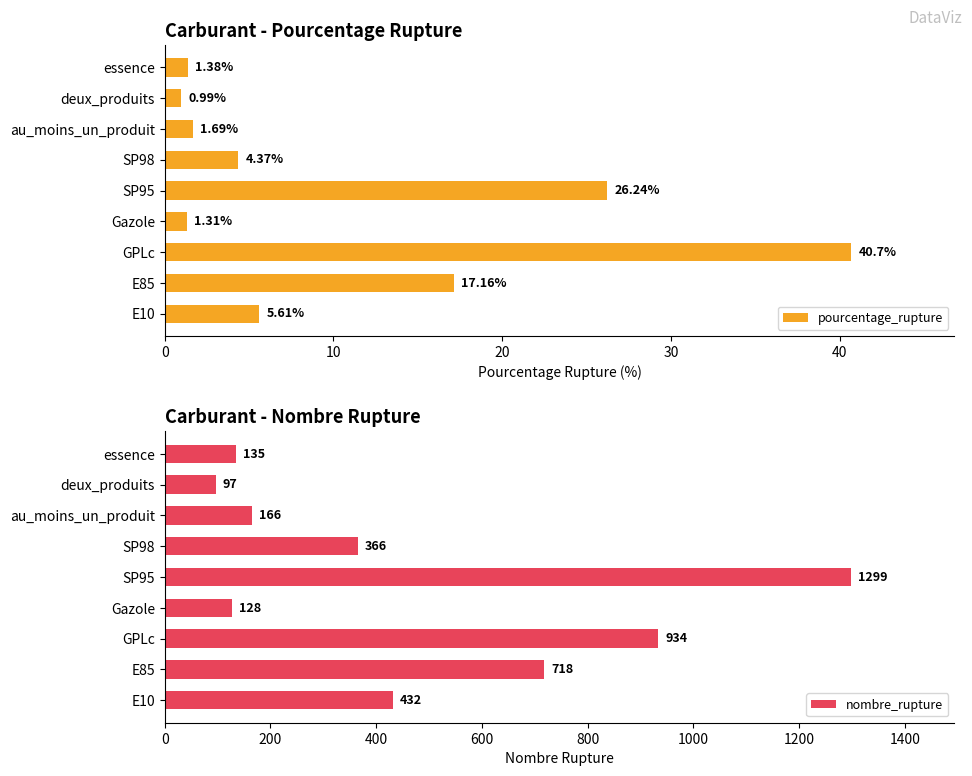

The nombre_rupture series shows 646.7 at E10. True or false?

False